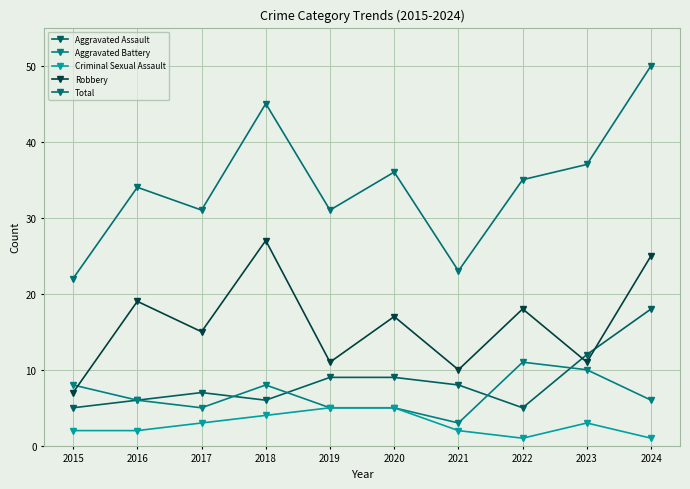

What is the spread (max minus min) of values at 2021?

21